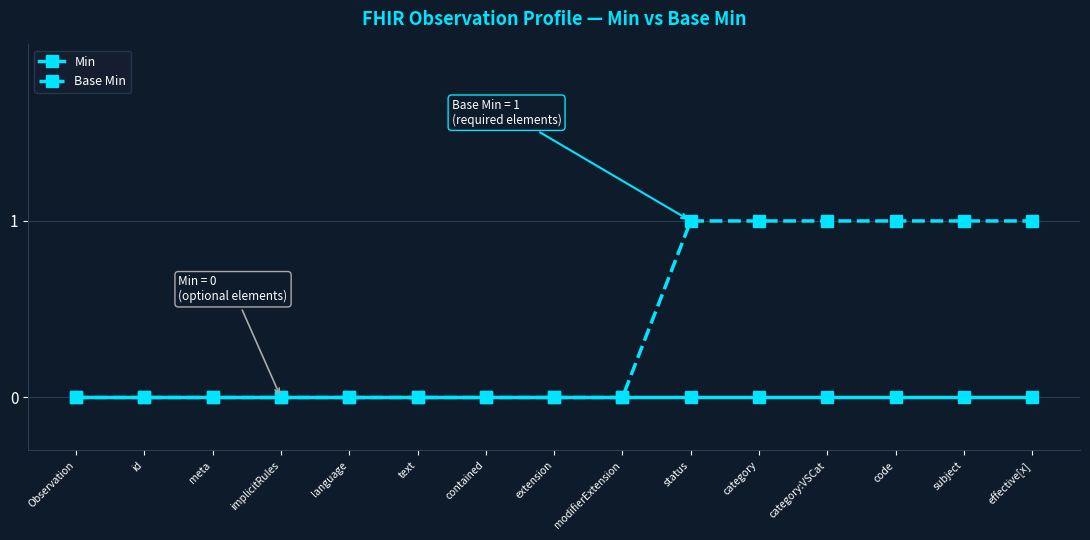

Which series has the largest range (max minus min)?

Base Min